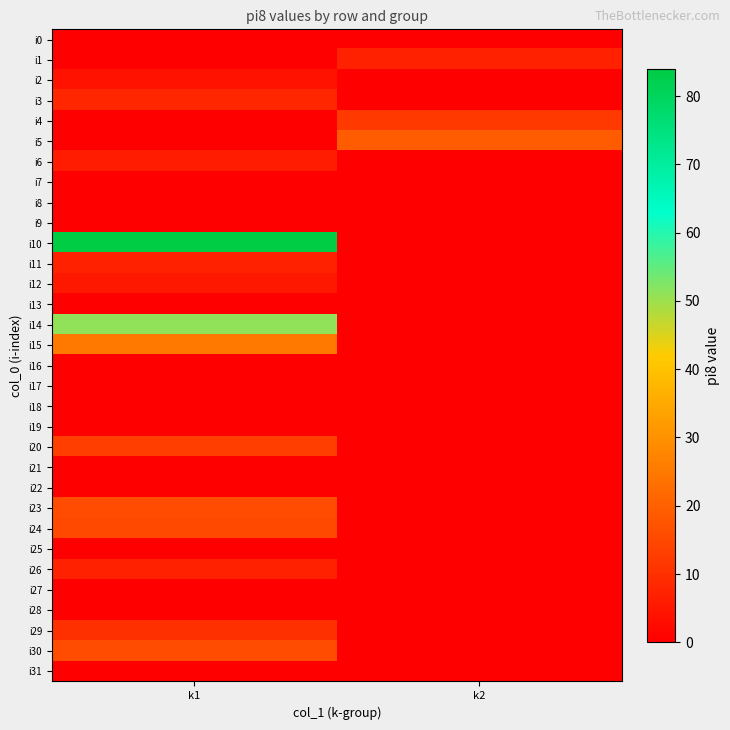

At which category is the sum across all series the highest?

k1